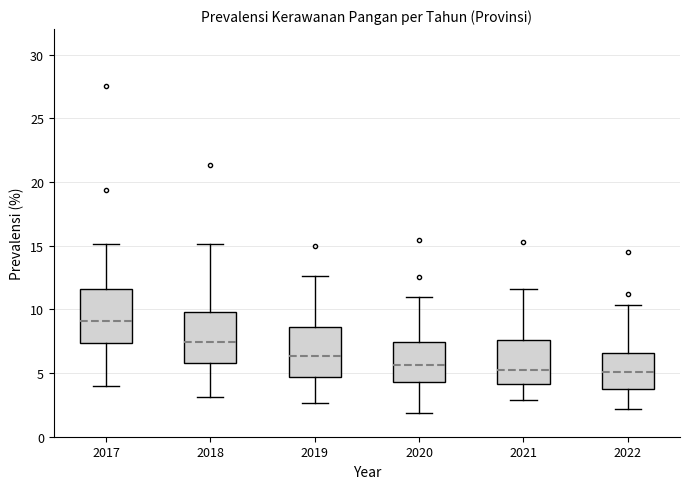

Reading left to right, read every box against the y-axis: the position of its median line, the range the box covers, and the ends of its whiskers. The values are not printed on the chart, so give them approximately, as read against the axis.

2017: median 9.0, box 7.5 to 11.5, whiskers 4.0 to 15.0
2018: median 7.5, box 6.0 to 10.0, whiskers 3.0 to 15.0
2019: median 6.5, box 4.5 to 8.5, whiskers 2.5 to 12.5
2020: median 5.5, box 4.5 to 7.5, whiskers 2.0 to 11.0
2021: median 5.5, box 4.0 to 7.5, whiskers 3.0 to 11.5
2022: median 5.0, box 4.0 to 6.5, whiskers 2.0 to 10.5